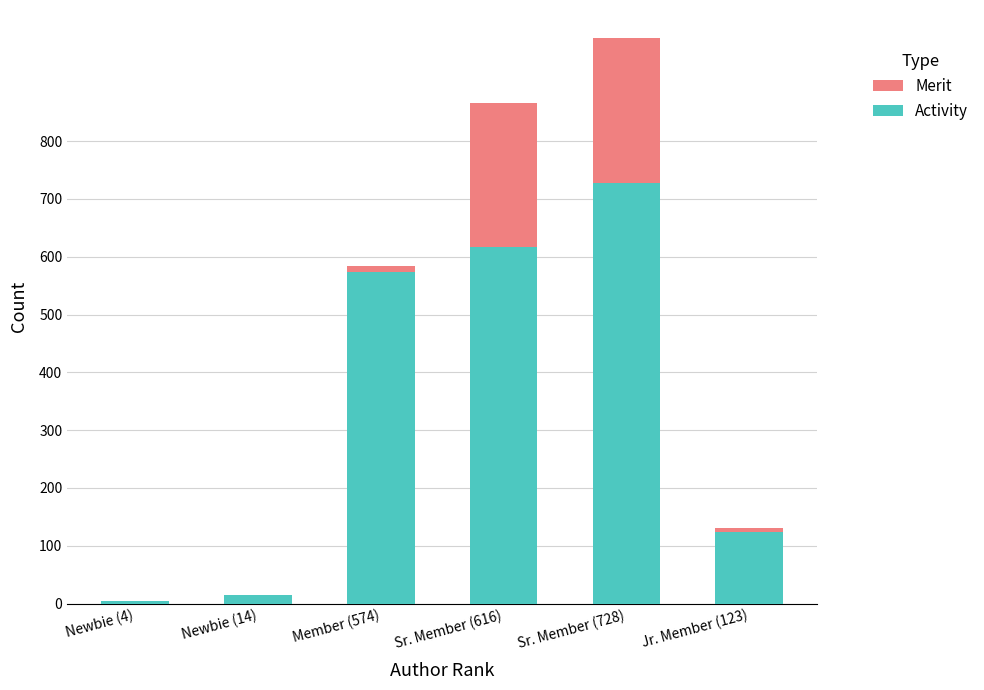

What is the highest value of the Activity series?

728